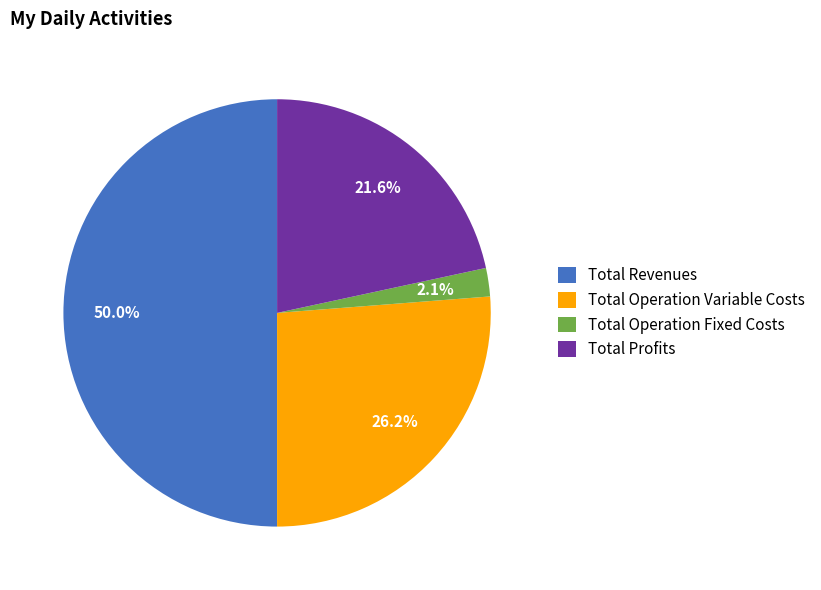

Which category accounts for the majority?

Total Revenues